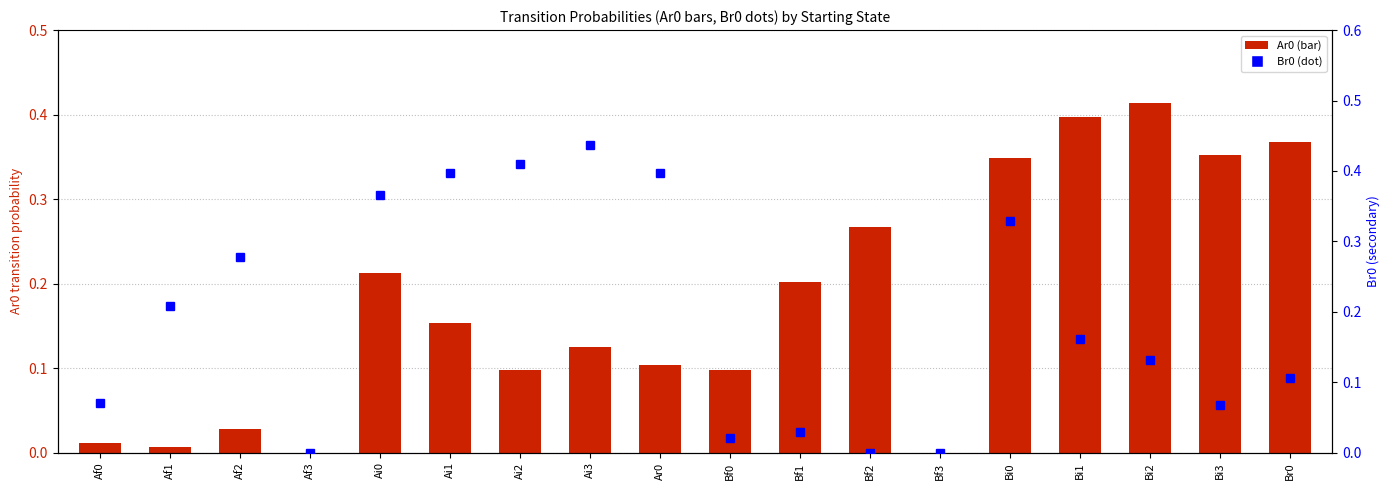

Is it true that Ar0 equals 0.2 at Ai3?

False